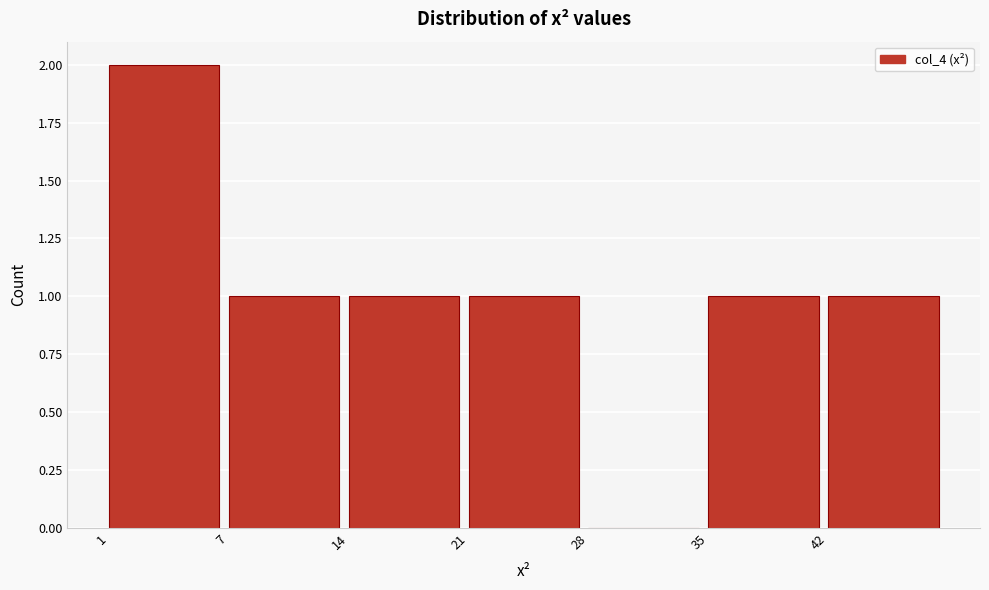

Reading right to left, list all the values displayed in this chart.

42=1	35=1	28=0	21=1	14=1	7=1	1=2